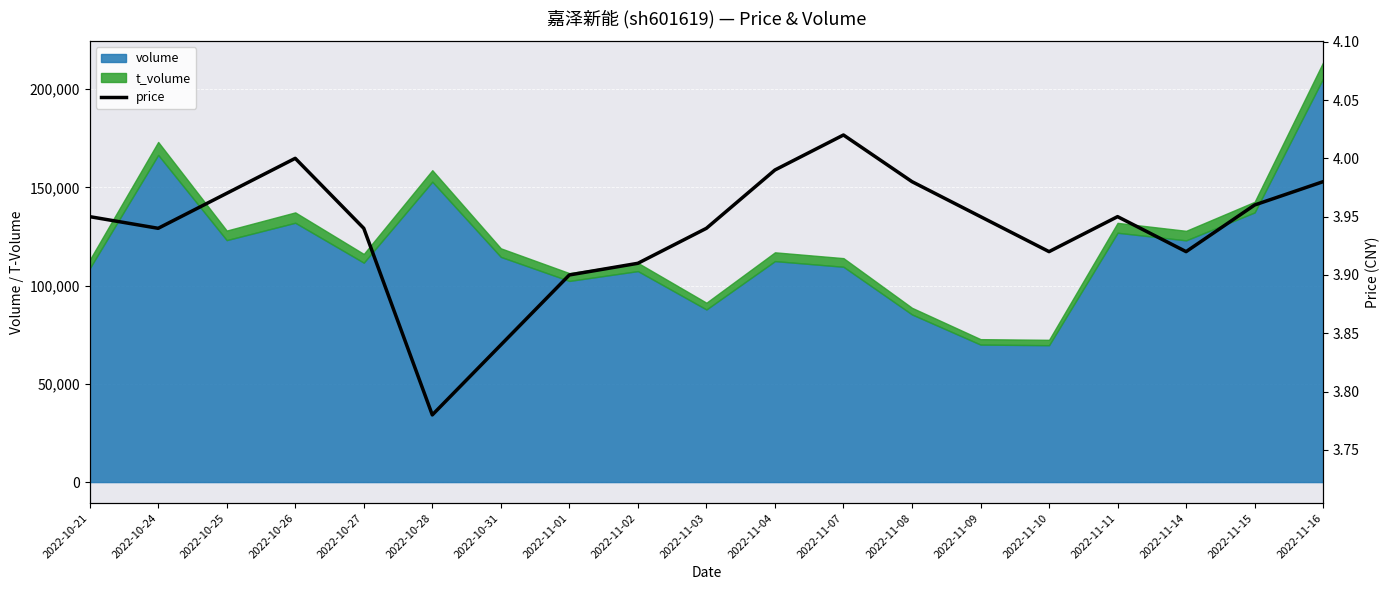

What is the label of the 14th point from the right?

2022-10-28